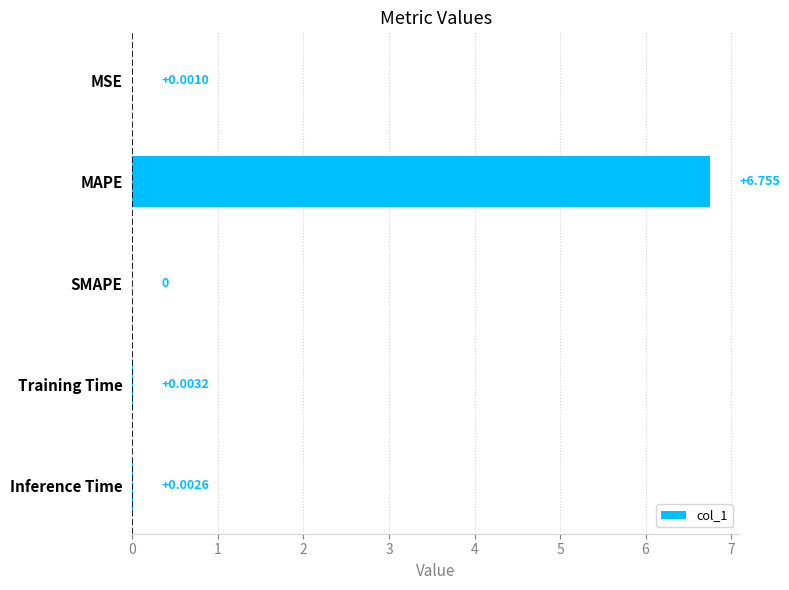

At which label is the value closest to 3?

Training Time